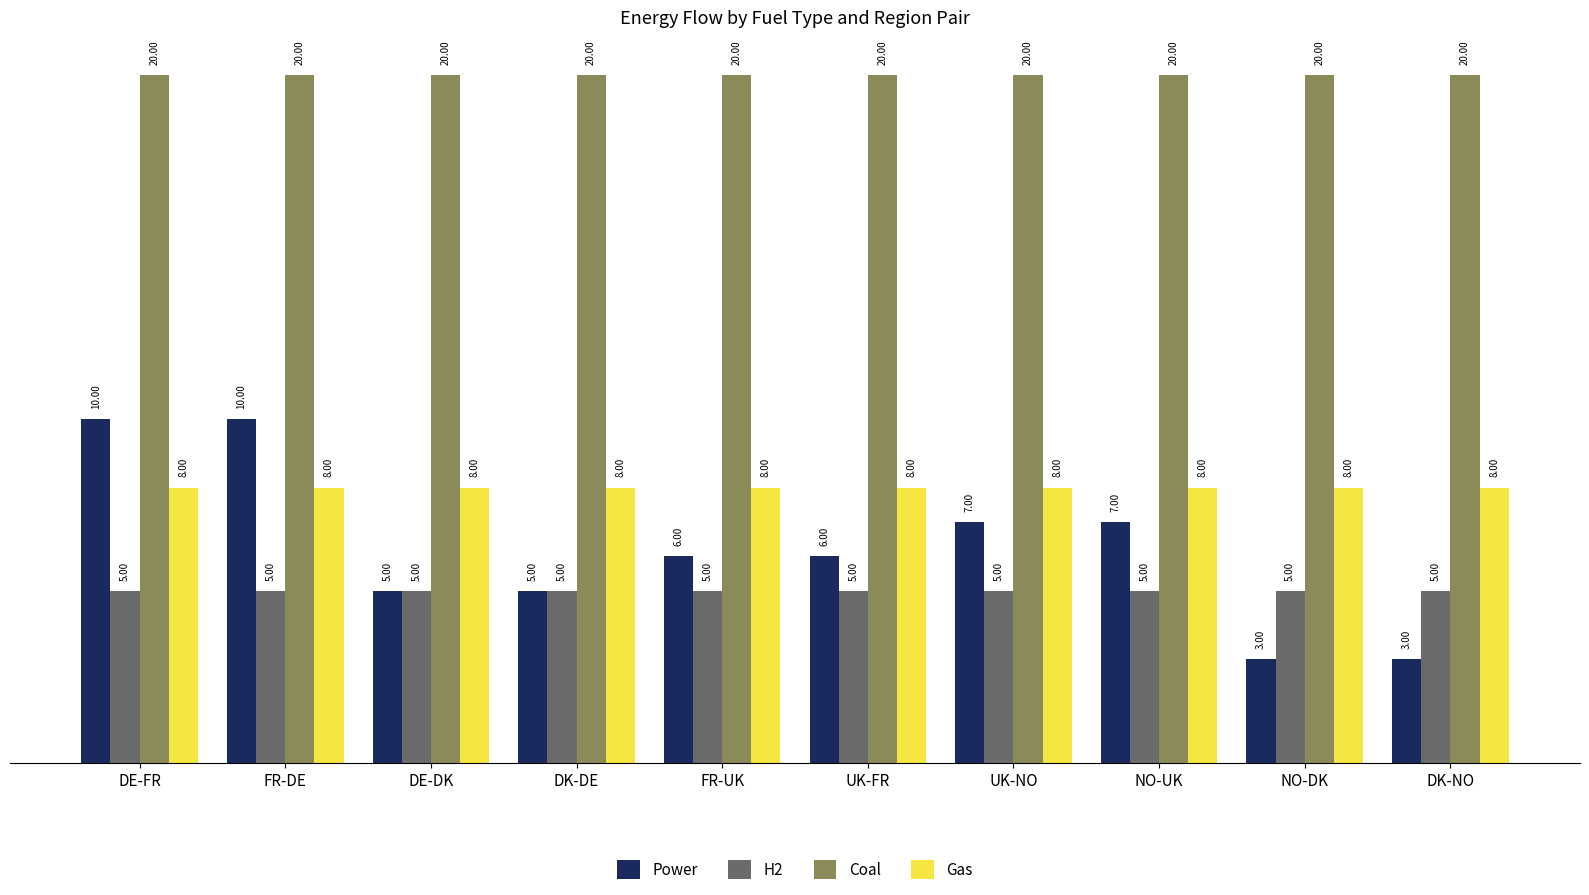

What is the approximate value of Power at DE-FR?

10